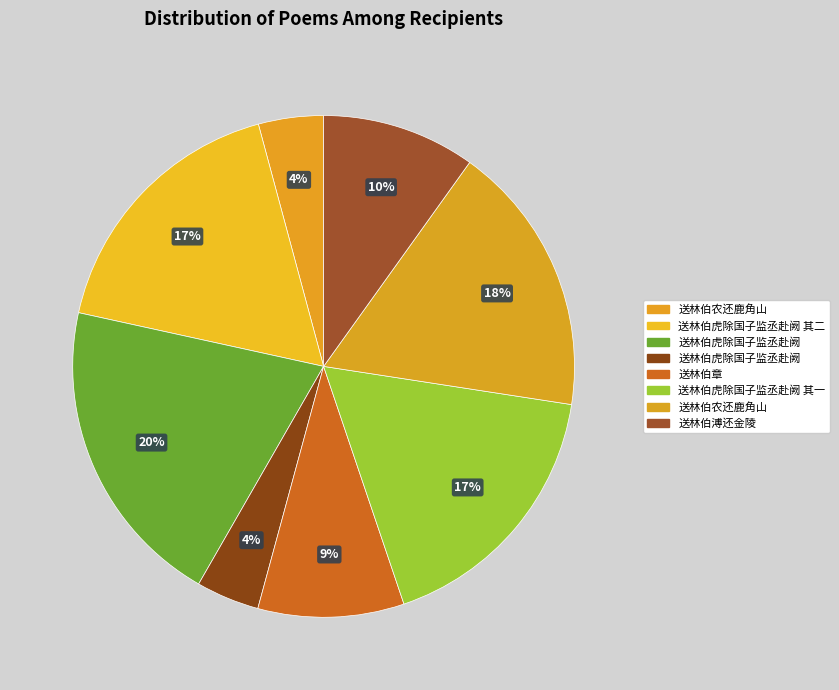

How many slices are in this pie chart?

8